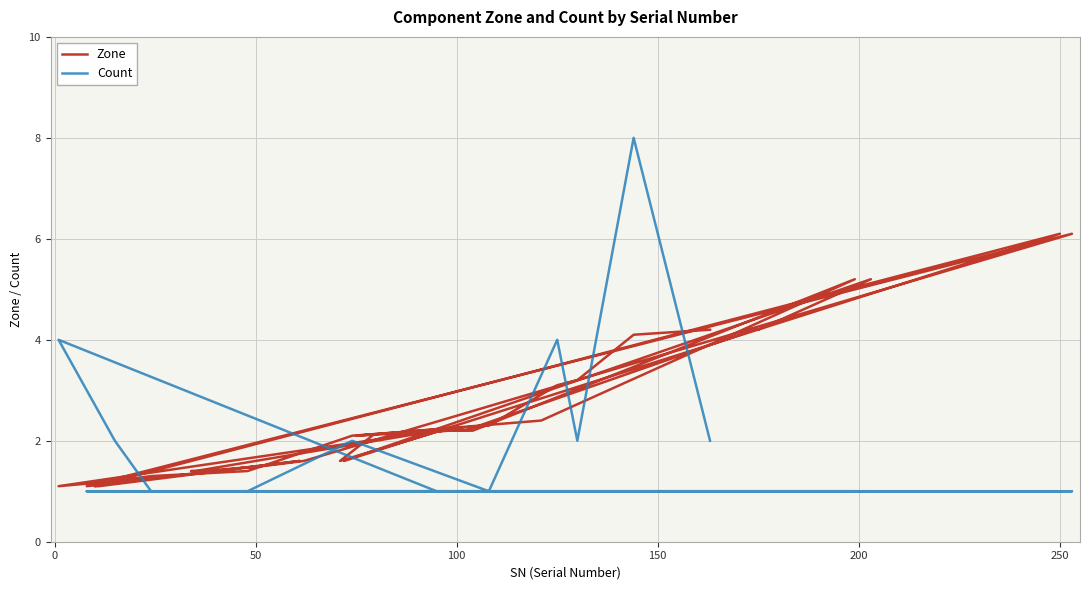

How many distinct data groups are displayed?

2